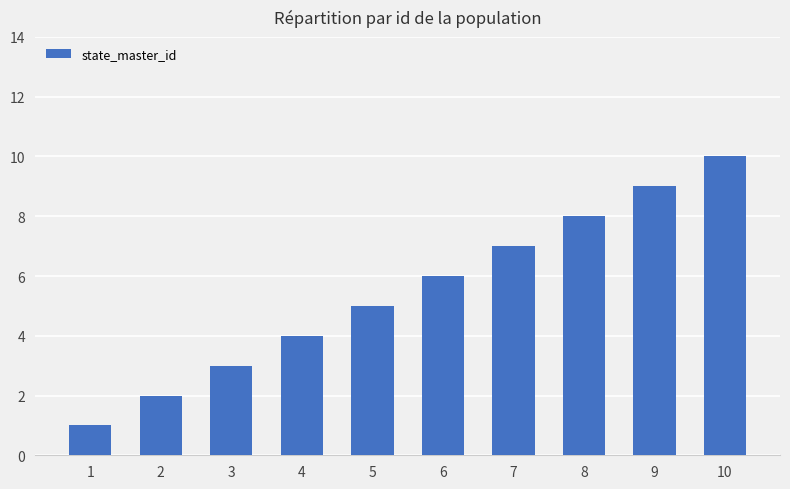

Reading left to right, what are all the values shown in this chart?

1	2	3	4	5	6	7	8	9	10